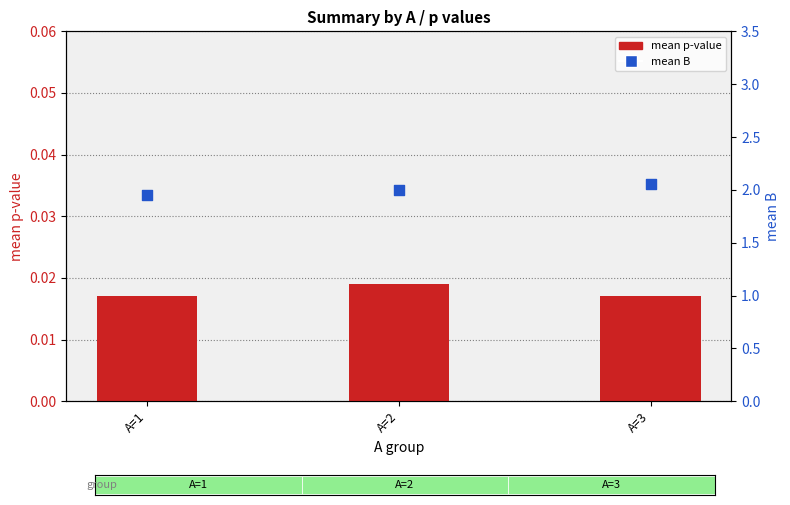

What are all the series names shown in the legend?

mean p-value, mean B